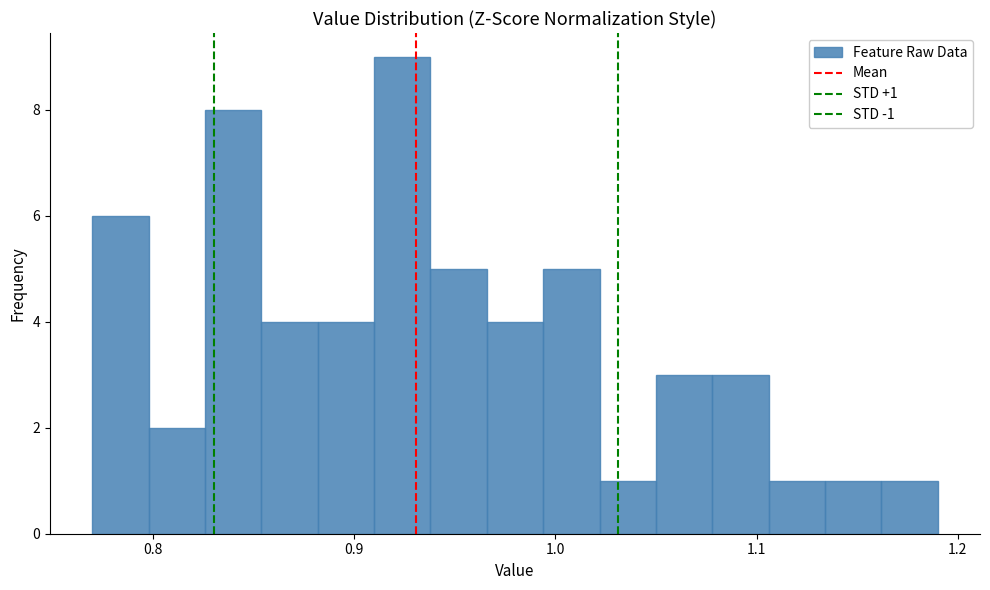

Around what value on the x-axis is the tallest bar? Give the approximate position of its centre, as read against the axis.

0.92